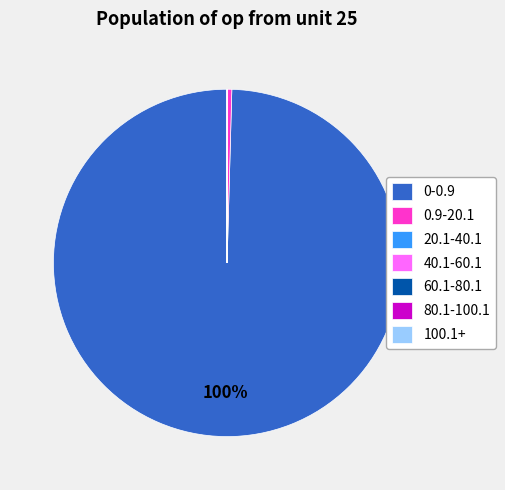

True or false: 0.9-20.1 accounts for 0% of the total.

True